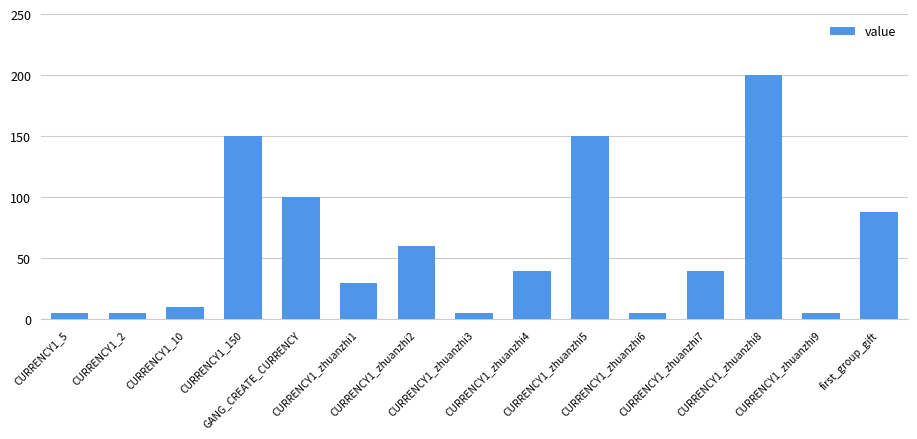

Which has a higher value, CURRENCY1_150 or CURRENCY1_zhuanzhi9?

CURRENCY1_150